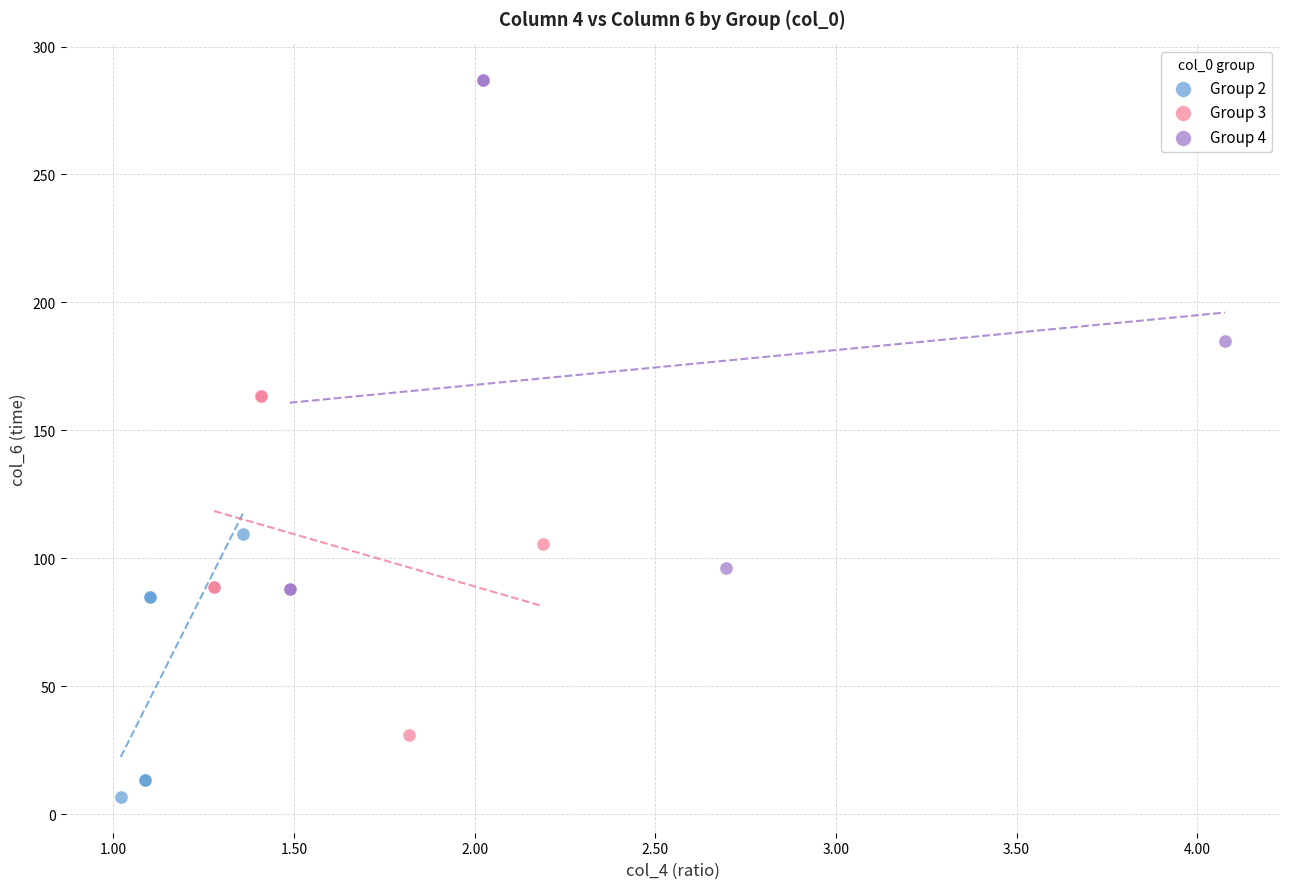

Which series has the largest Y range (max minus min)?

Group 4